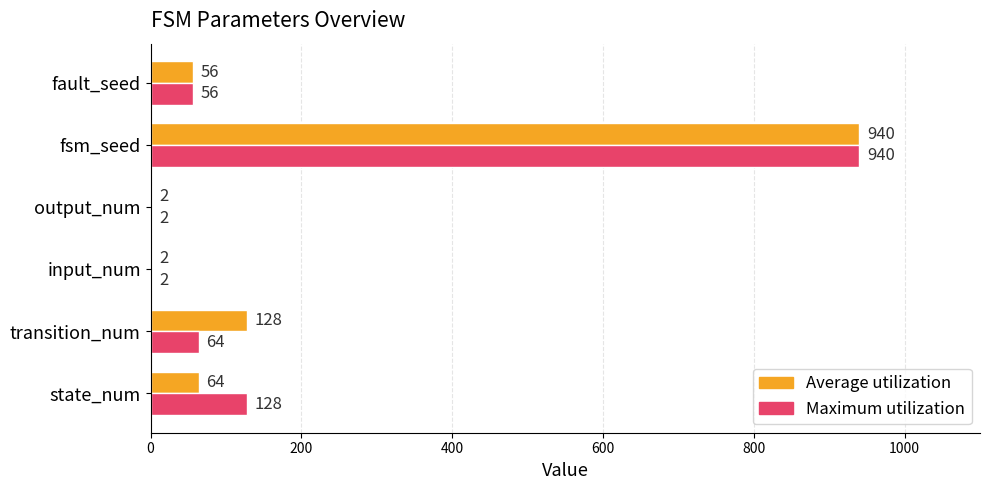

At which category is the sum across all series the highest?

fsm_seed